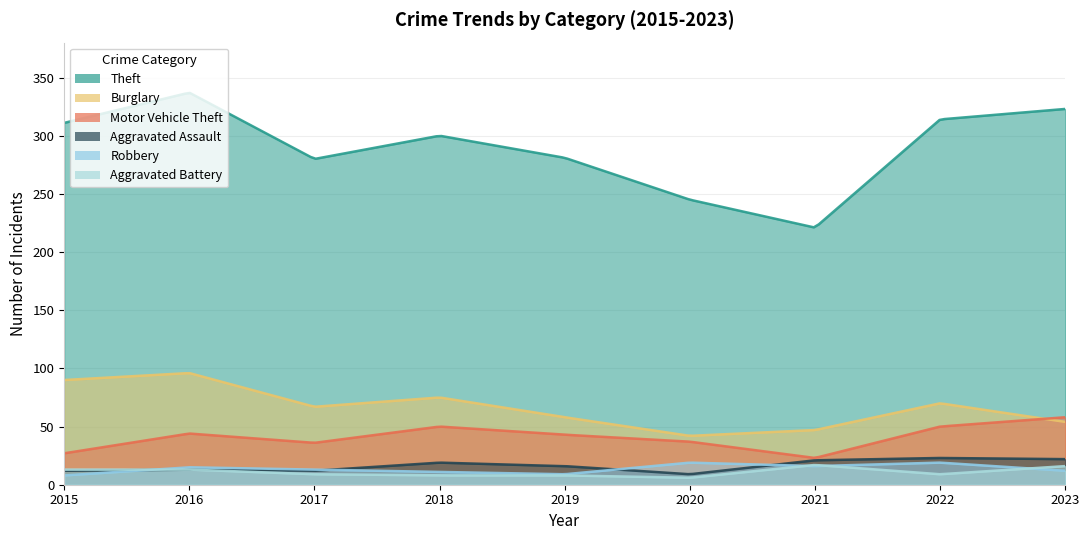

True or false: Motor Vehicle Theft has more than 1 points higher than both neighbors.

True